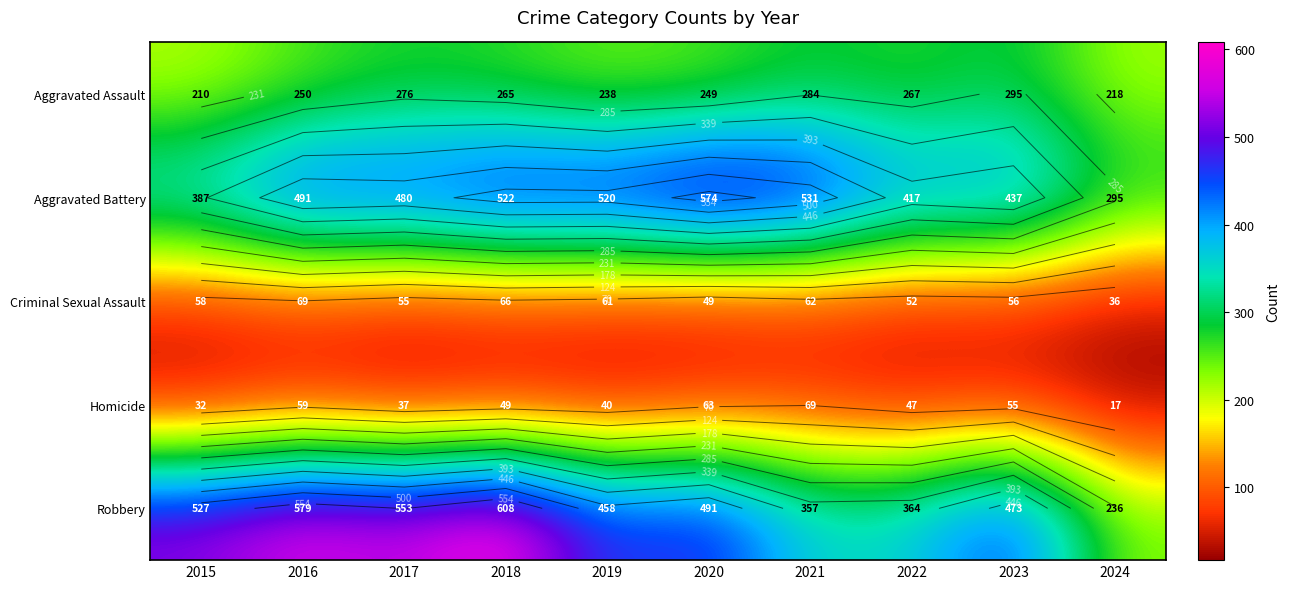

The value of Criminal Sexual Assault at 2019 is 23. True or false?

False